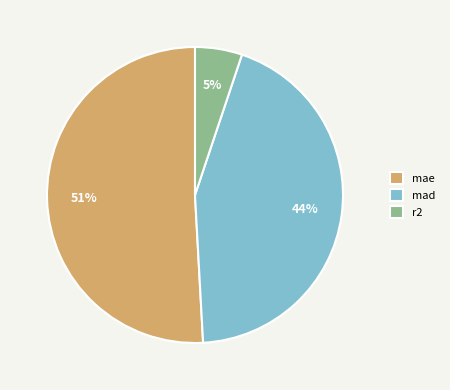

What is the largest slice in the pie chart?

mae